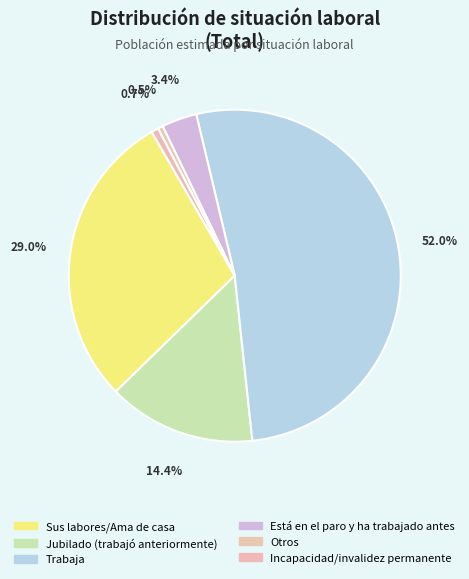

To the nearest percent, what is the difference between the Está en el paro y ha trabajado antes and Jubilado (trabajó anteriormente) slice percentages?

11%